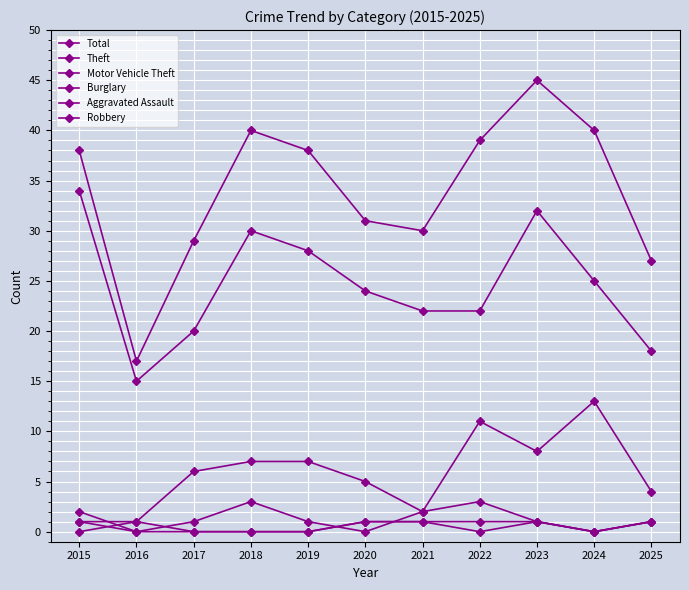

Does the chart have visible grid lines?

Yes